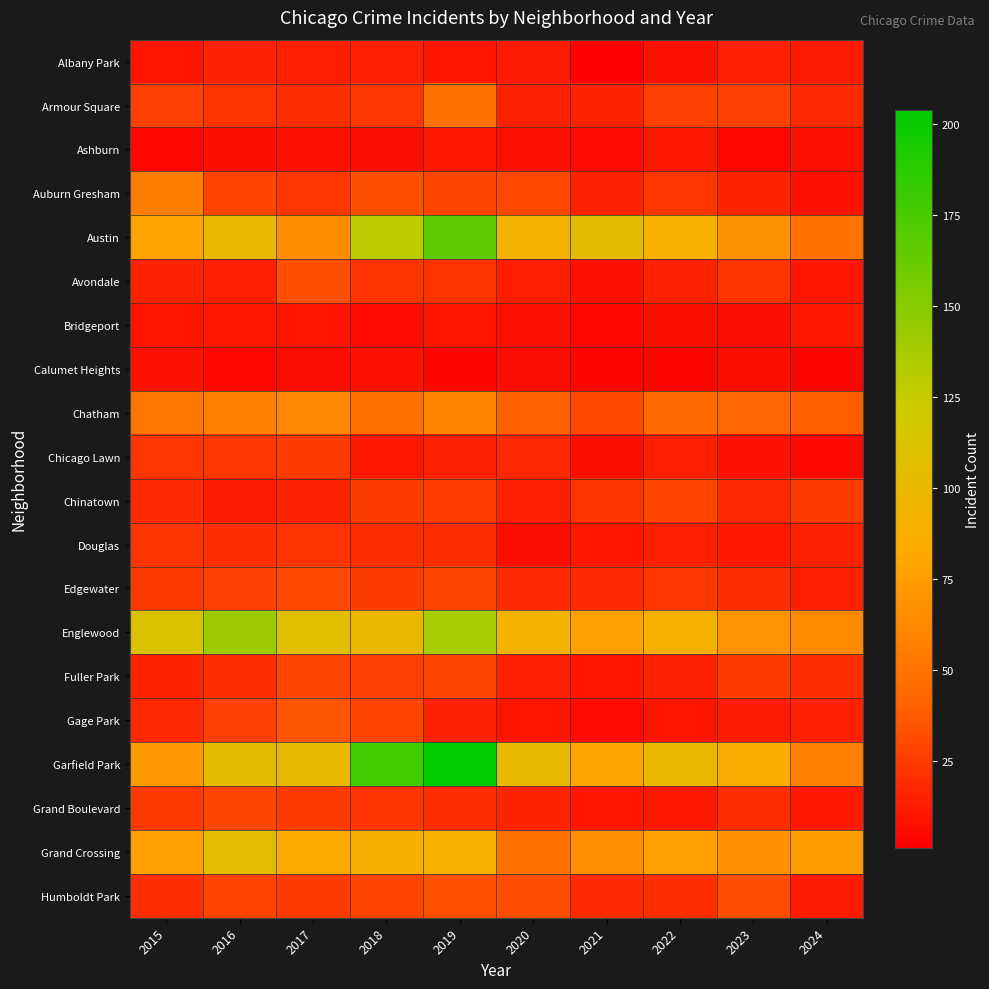

Count the number of data series in this chart.

20